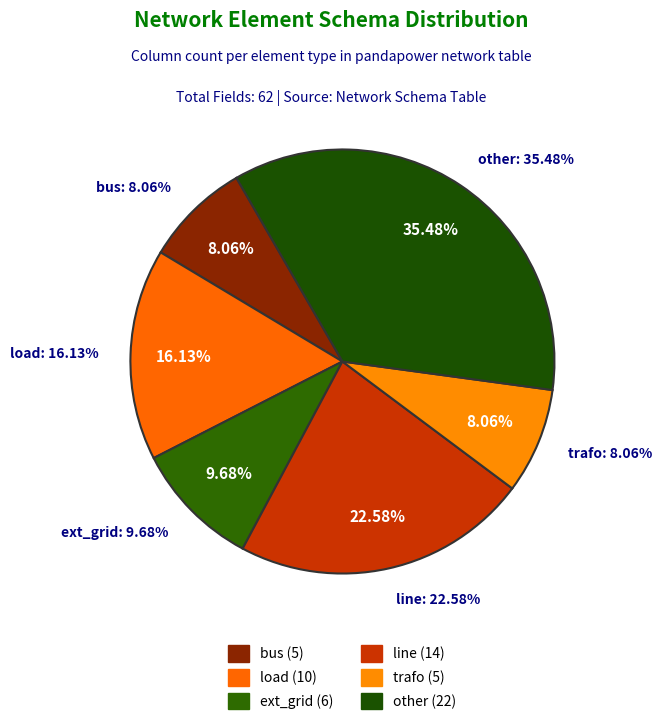

Which category has the biggest portion of the pie?

other